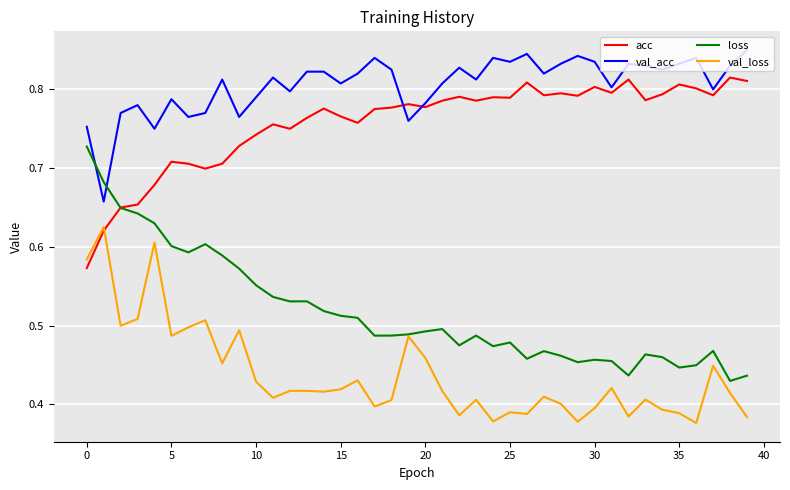

Which series has the largest range (max minus min)?

loss